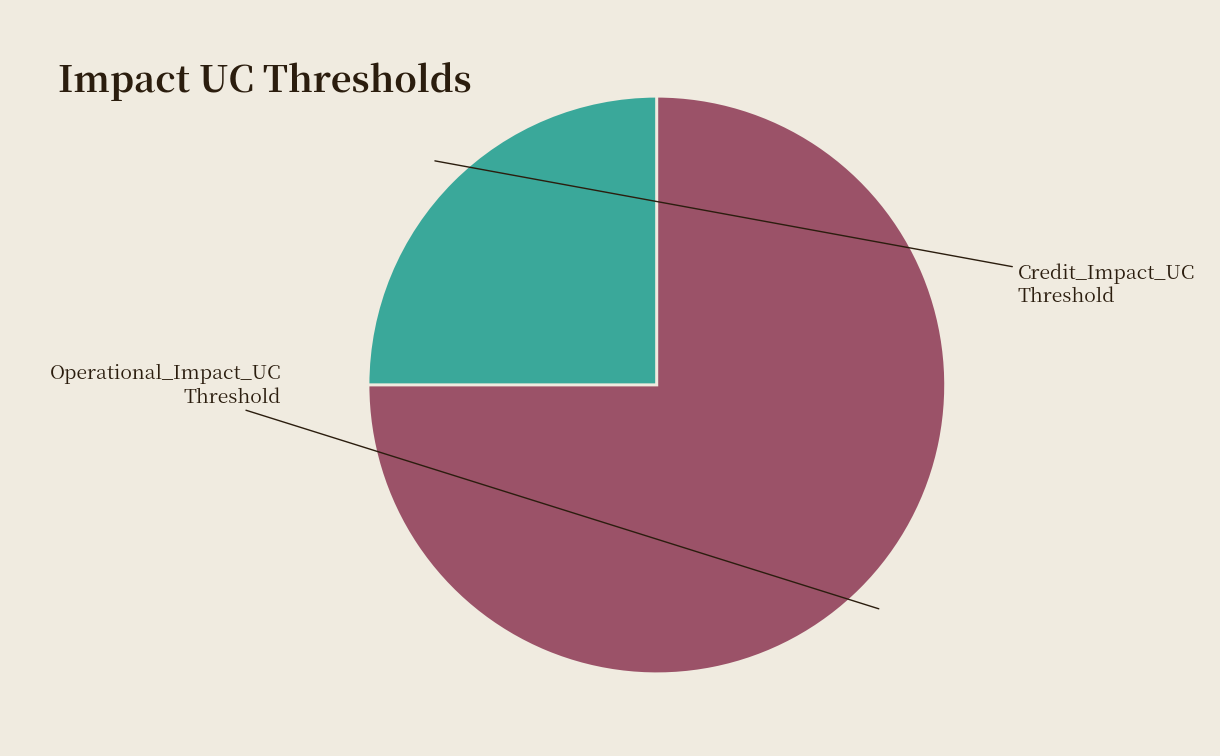

How many segments does this pie chart have?

2